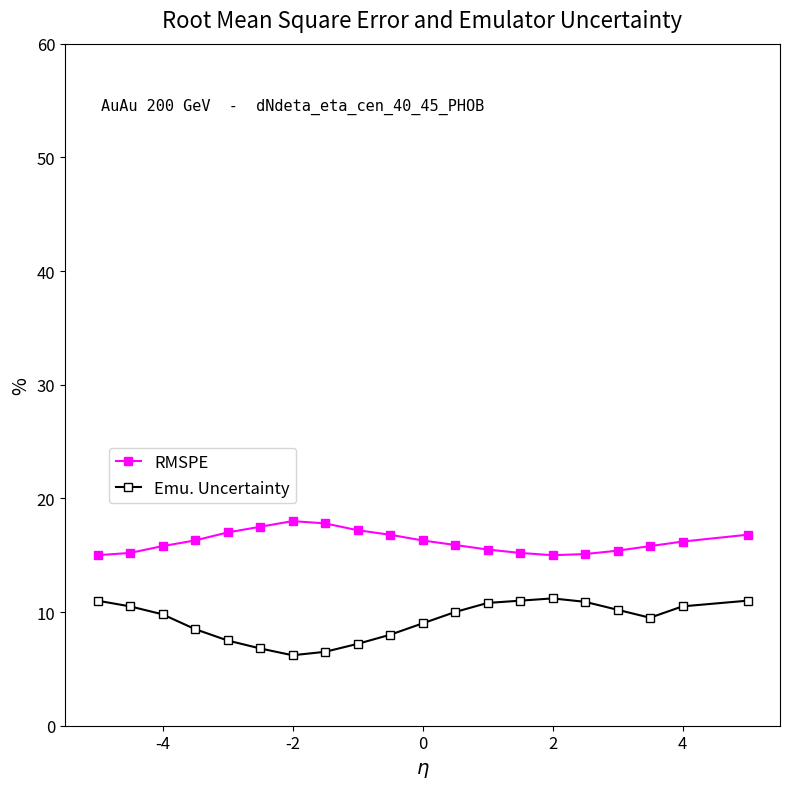

True or false: RMSPE has more than 0 interior local peaks.

True